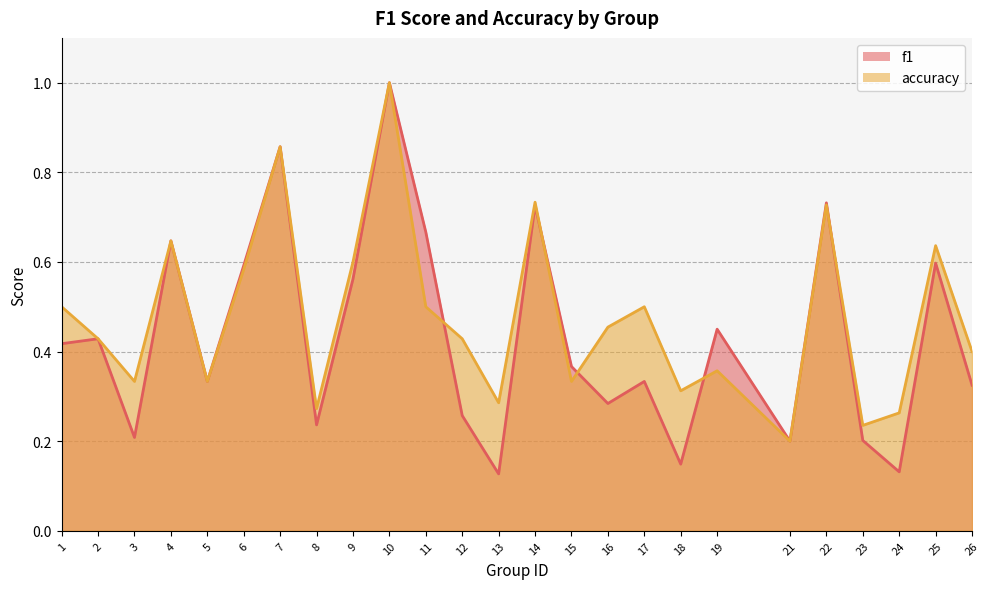

What is the value of the f1 point at the 20th from the left?

0.2